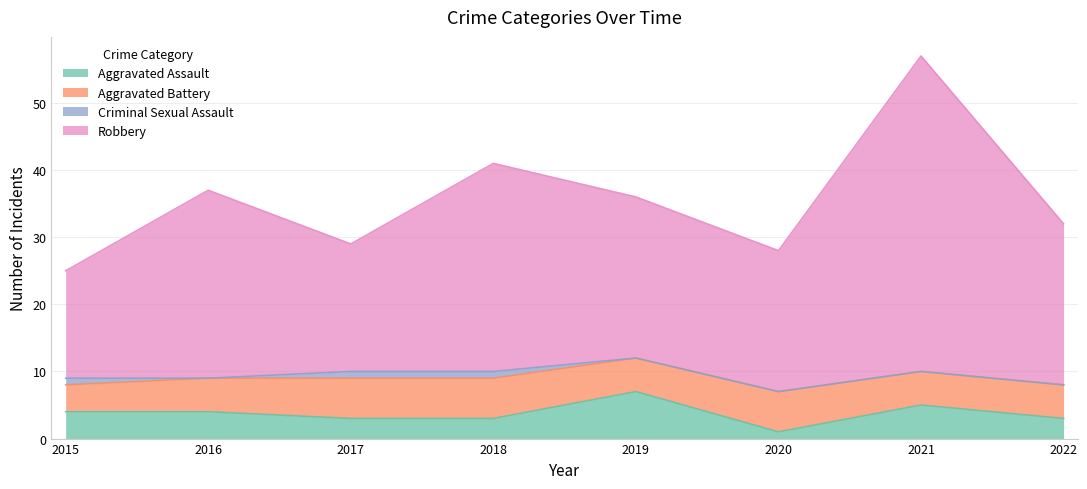

At which label does Aggravated Assault reach its minimum?

2020